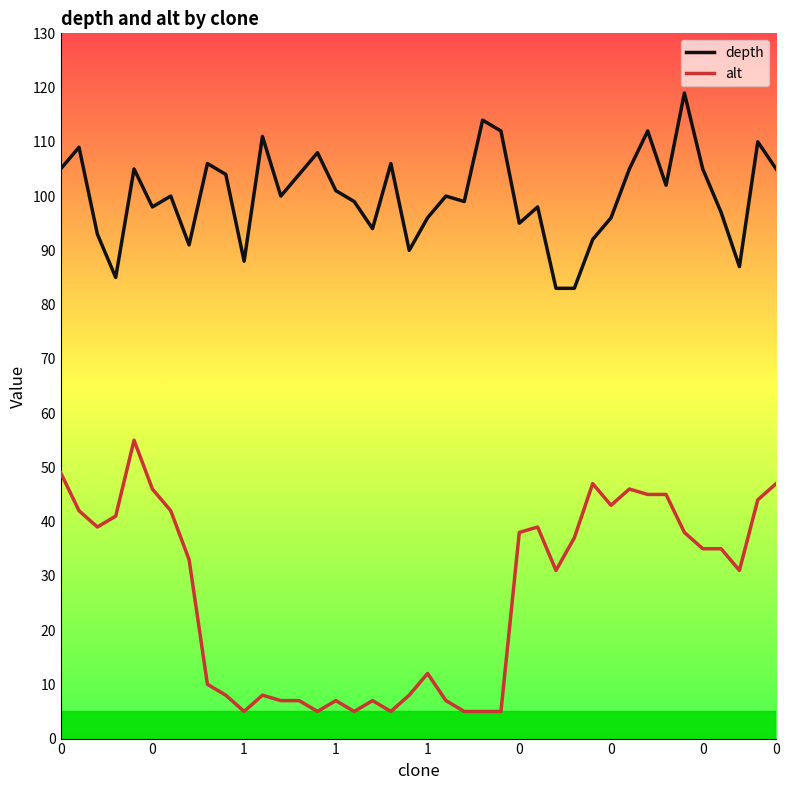

Count the number of data series in this chart.

2